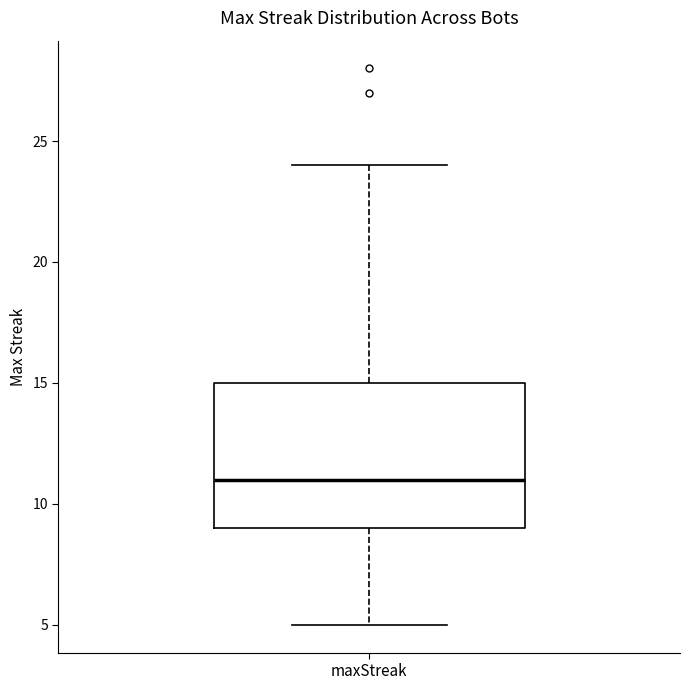

Read this box plot against the y-axis: the position of the median line, the range covered by the box, and the ends of both whiskers. The values are not printed on the chart, so give them approximately, as read against the axis.

median 11, box 9 to 15, whiskers 5 to 24